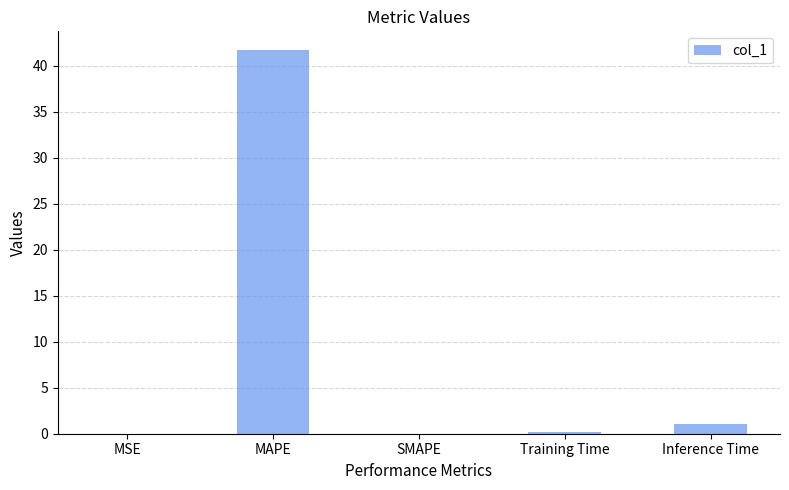

What is the change in value from MAPE to Inference Time?

-40.6